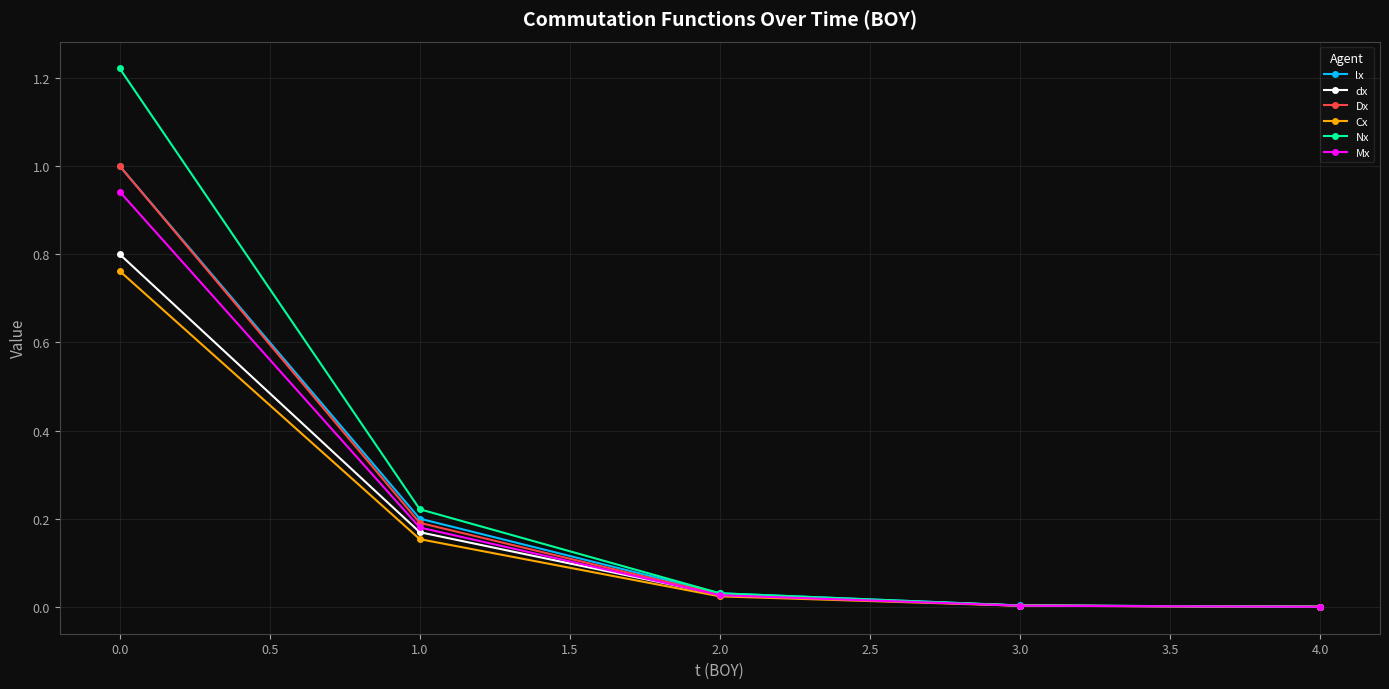

What is the label of the 5th point from the left?

4.0